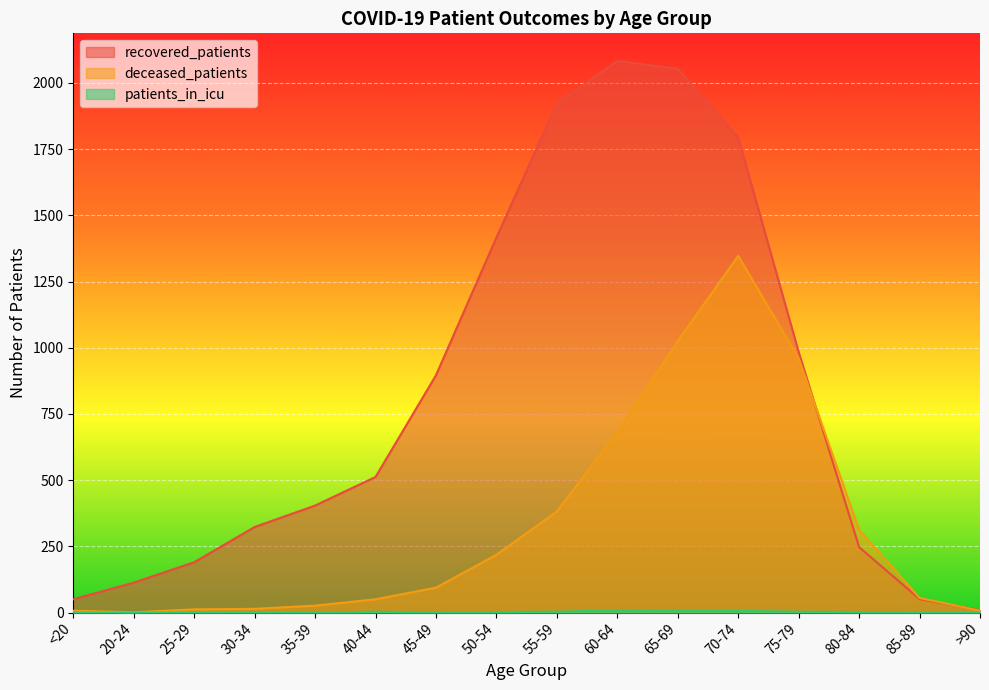

What is the spread (max minus min) of values at 80-84?

310